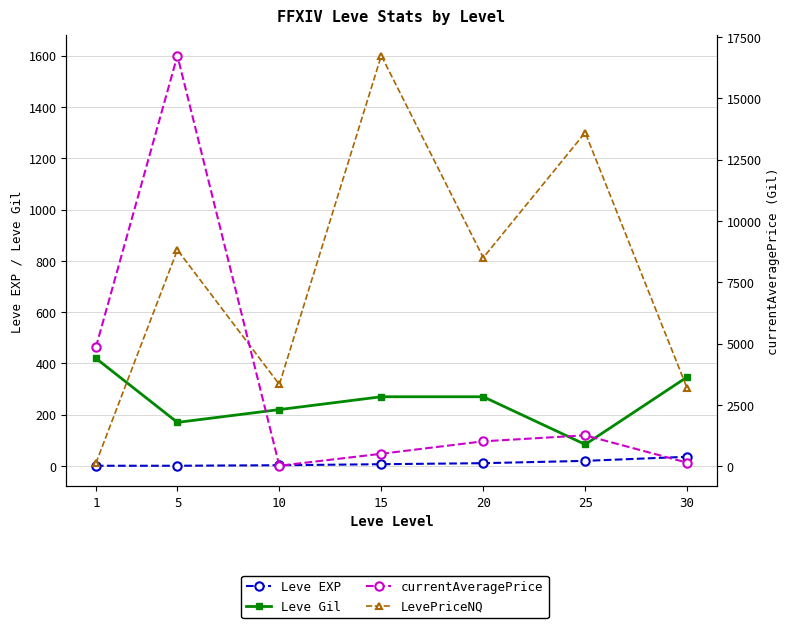

How many data points in Leve Gil are less than 270?

3